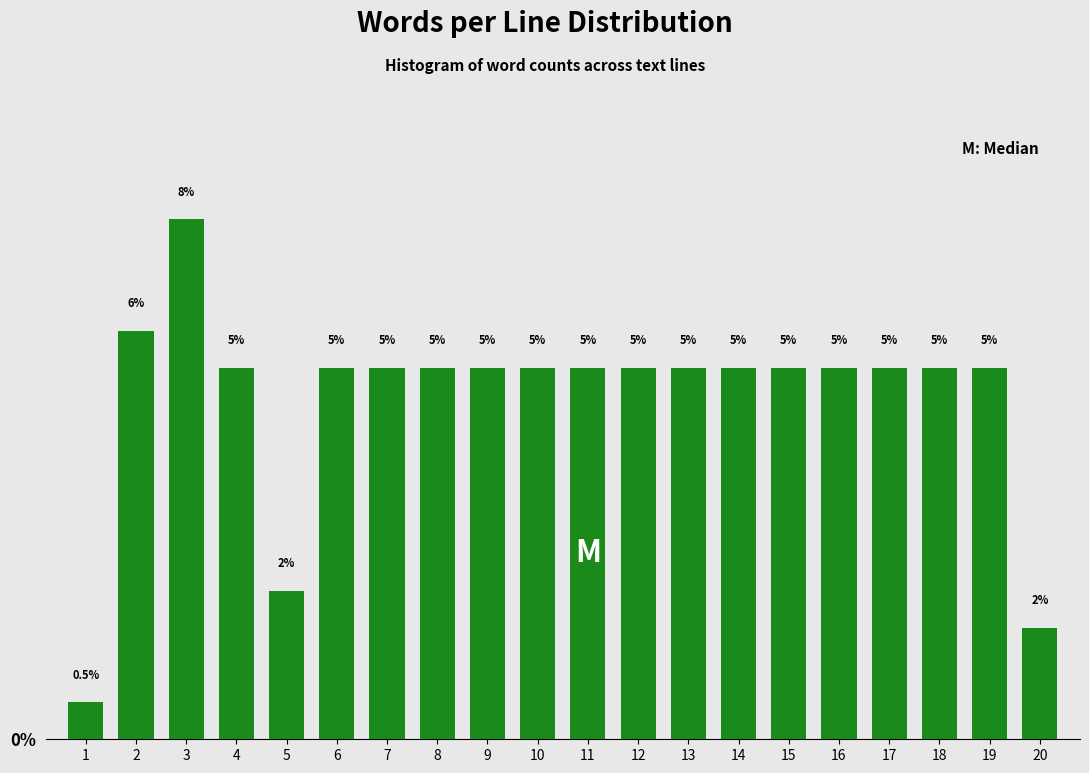

Does the chart contain any negative values?

No